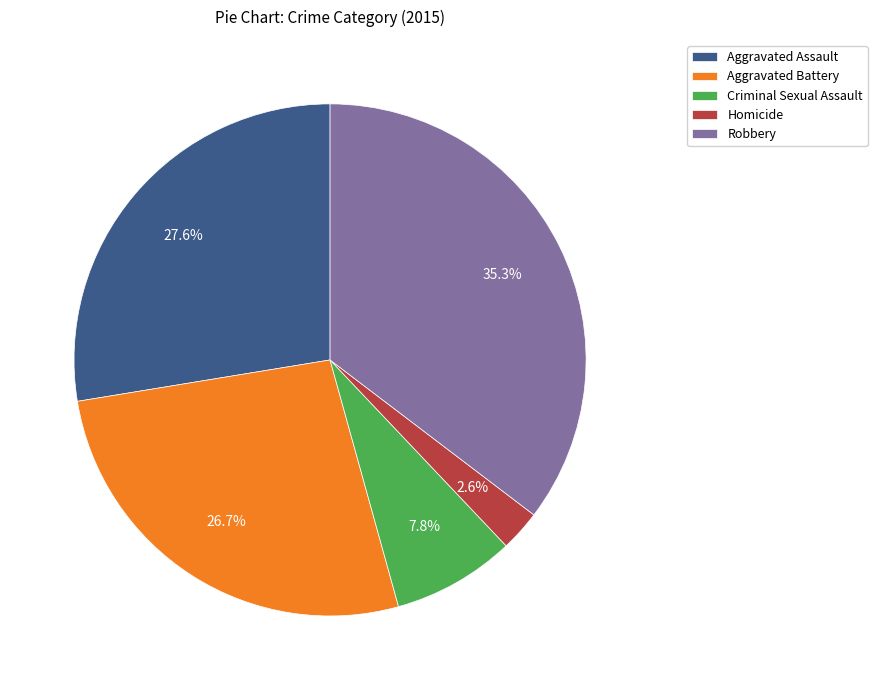

How many slices are in this pie chart?

5